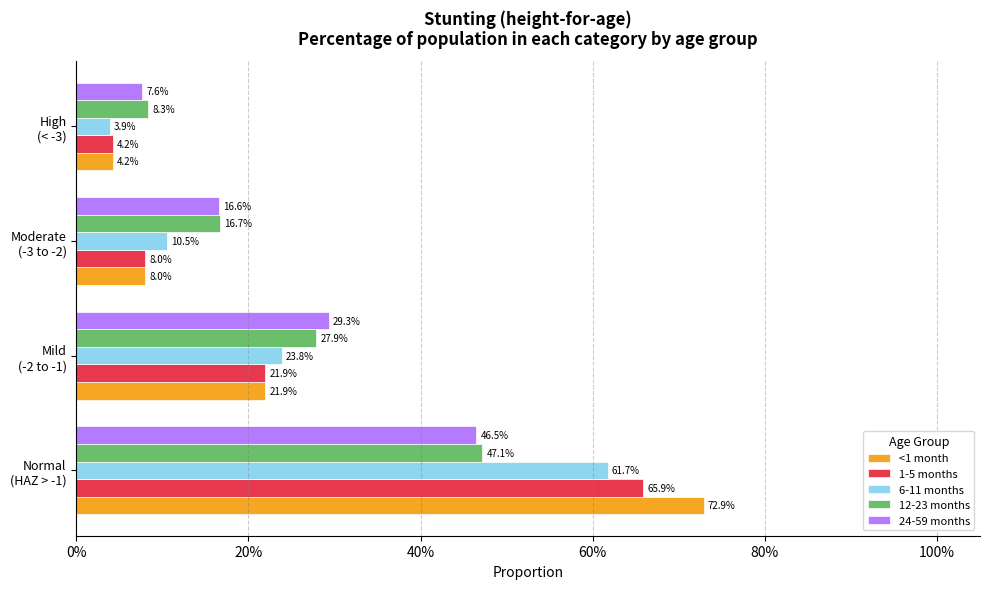

What are all the series names shown in the legend?

<1 month, 1-5 months, 6-11 months, 12-23 months, 24-59 months